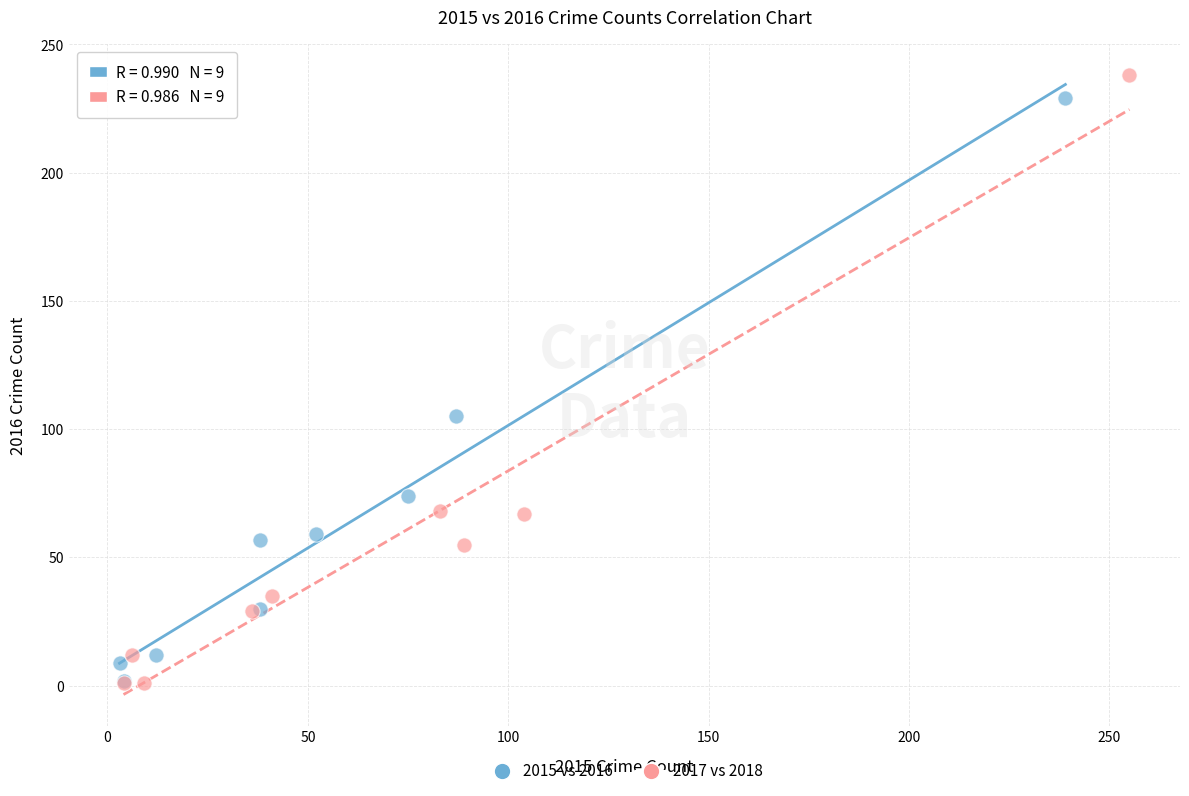

What are all the series names shown in the legend?

2015 vs 2016, 2017 vs 2018